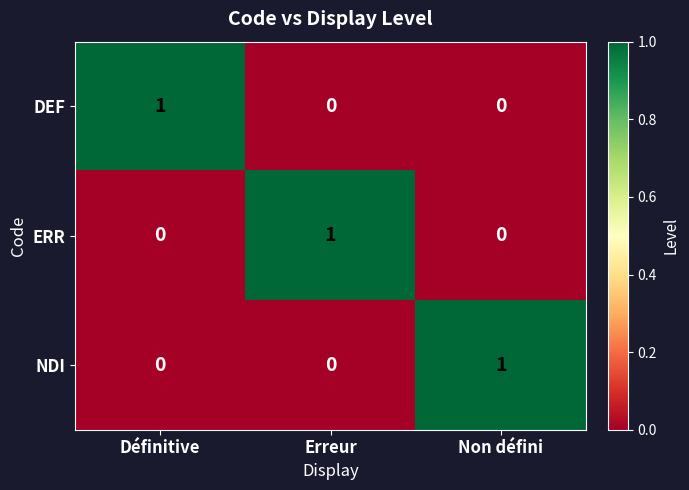

True or false: ERR has a value of 0 at Non défini.

True